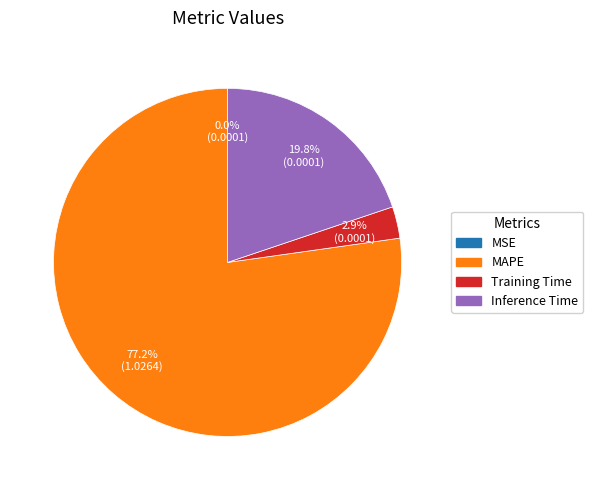

How much of the chart is everything except Training Time?

97.1%